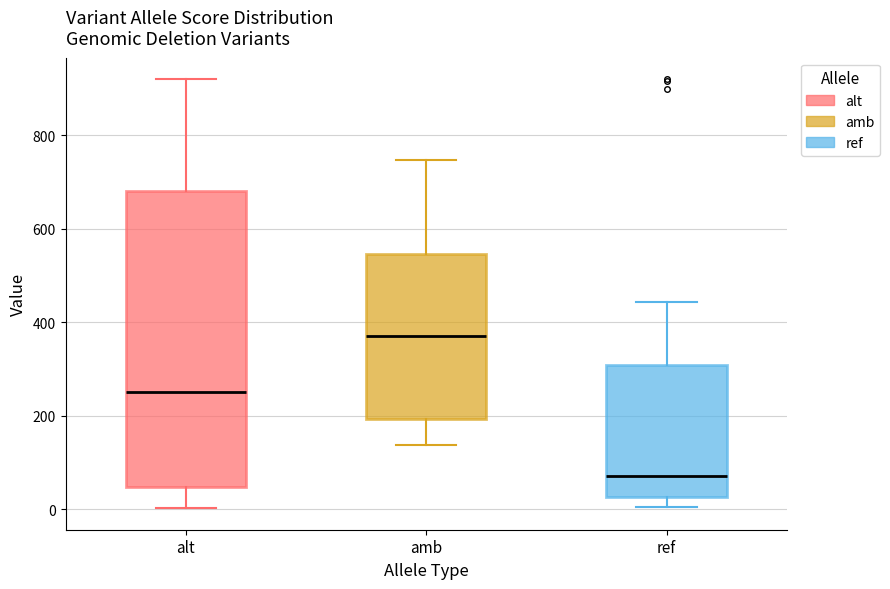

Reading left to right, read every box against the y-axis: the position of its median line, the range the box covers, and the ends of its whiskers. The values are not printed on the chart, so give them approximately, as read against the axis.

alt: median 260, box 40 to 680, whiskers 0 to 920
amb: median 380, box 200 to 540, whiskers 140 to 740
ref: median 80, box 20 to 300, whiskers 0 to 440